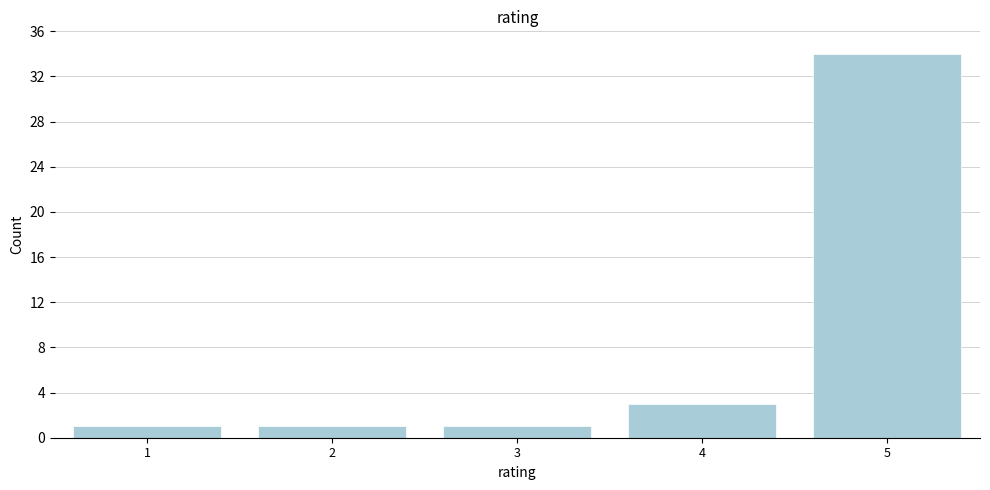

Reading left to right, list all the values displayed in this chart.

1=1	2=1	3=1	4=3	5=34